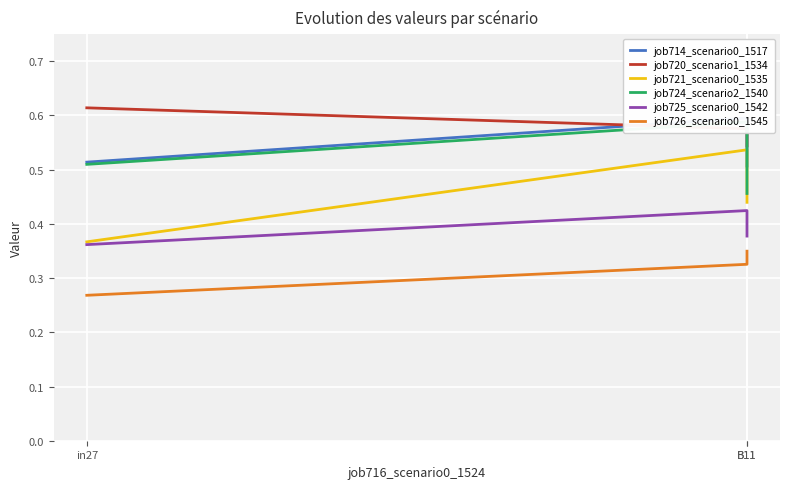

Which label corresponds to the largest value in the chart?

in27